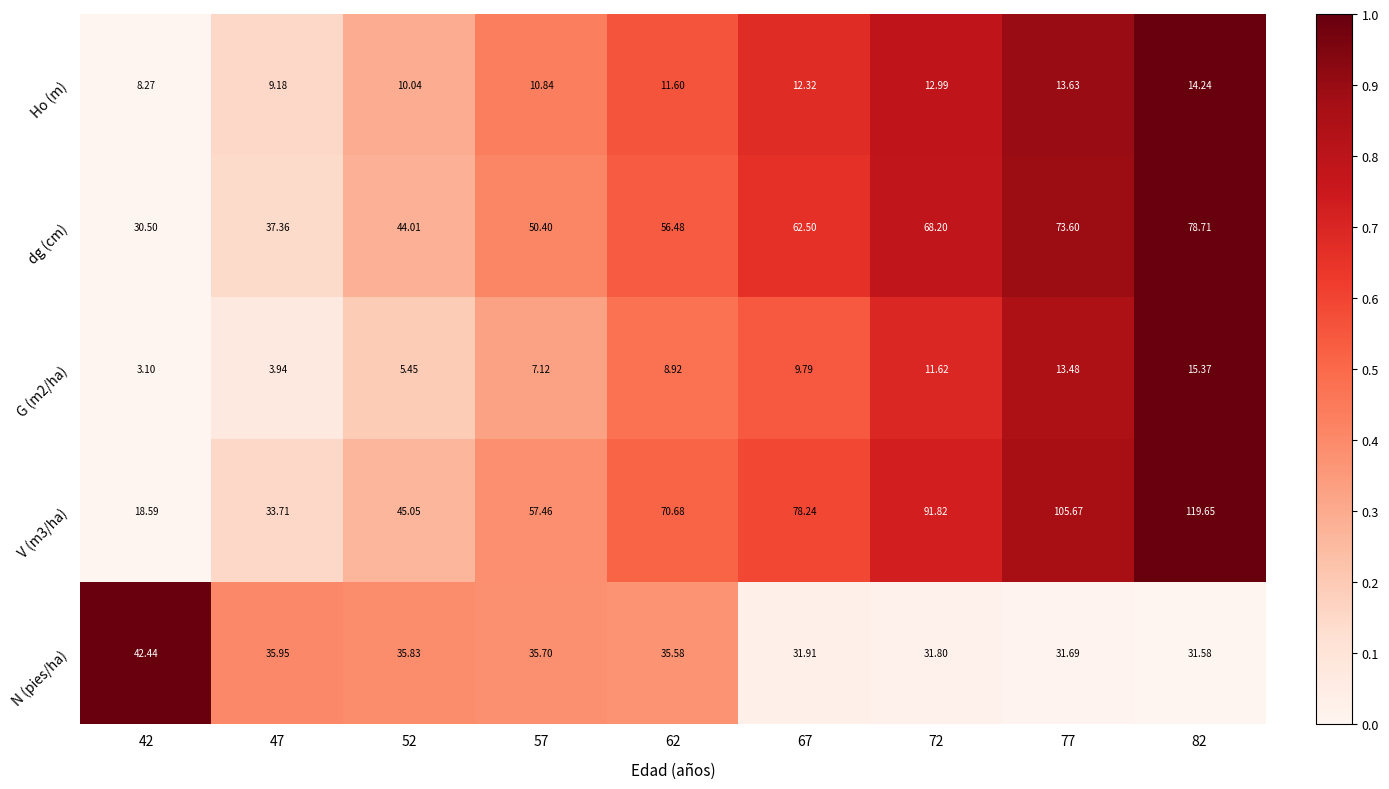

How many categories are shown in the chart?

9